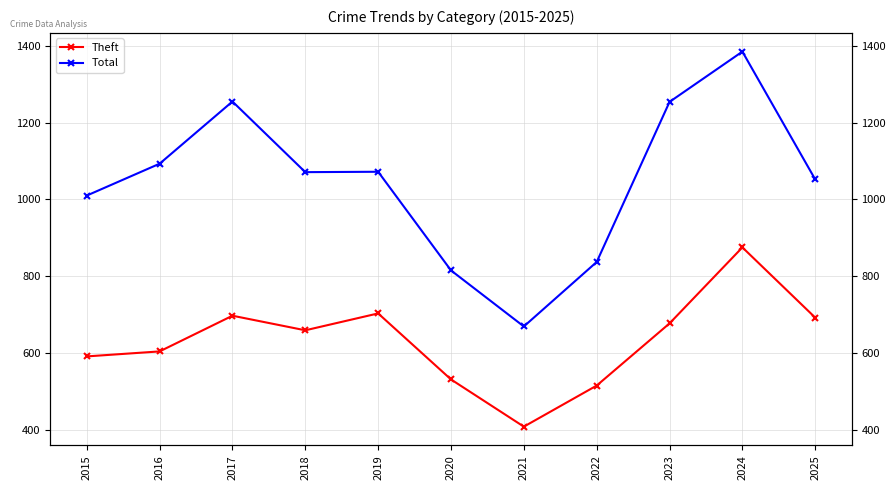

What is the minimum value shown in the chart?

408